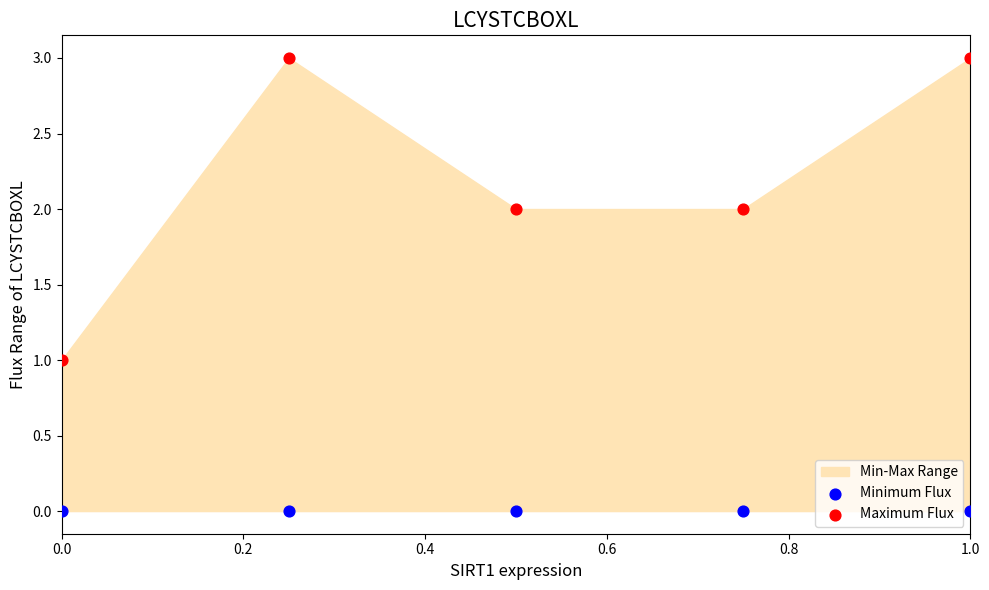

Which series reaches the minimum Y coordinate?

Minimum Flux